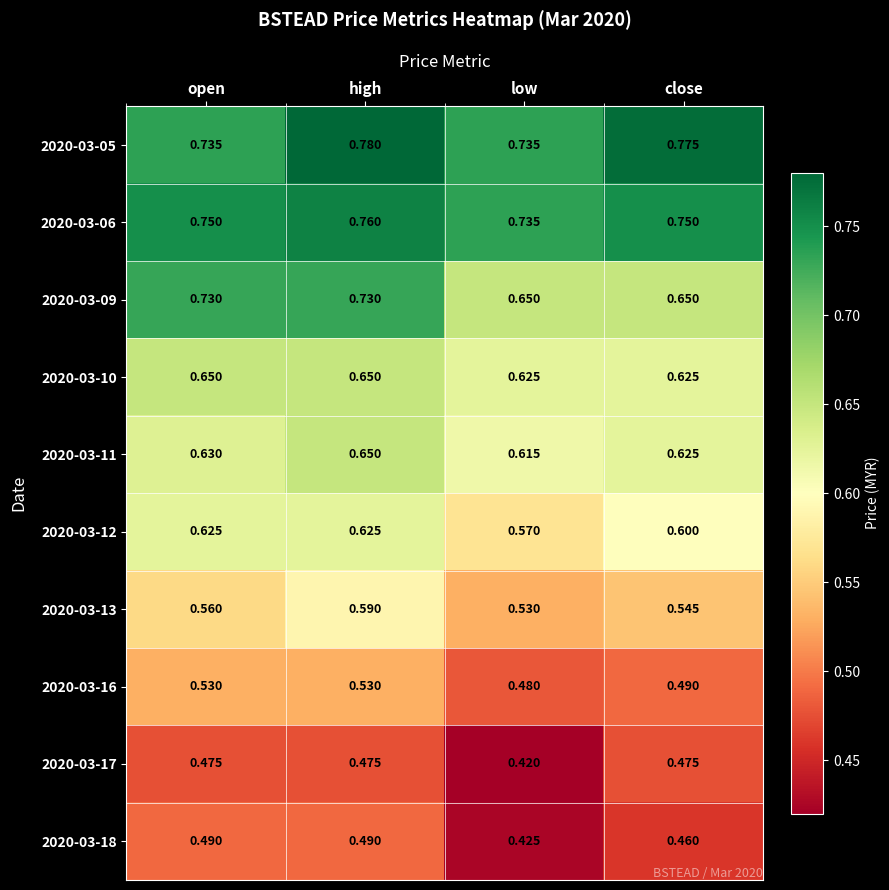

Where is 2020-03-17 nearest to the value 0?

low